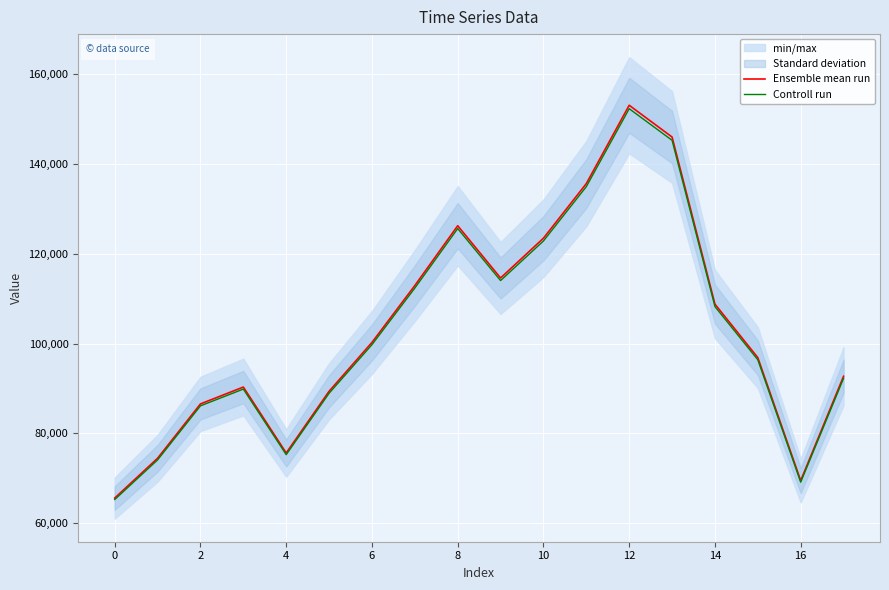

What is the maximum value for Ensemble mean run?

153120.0